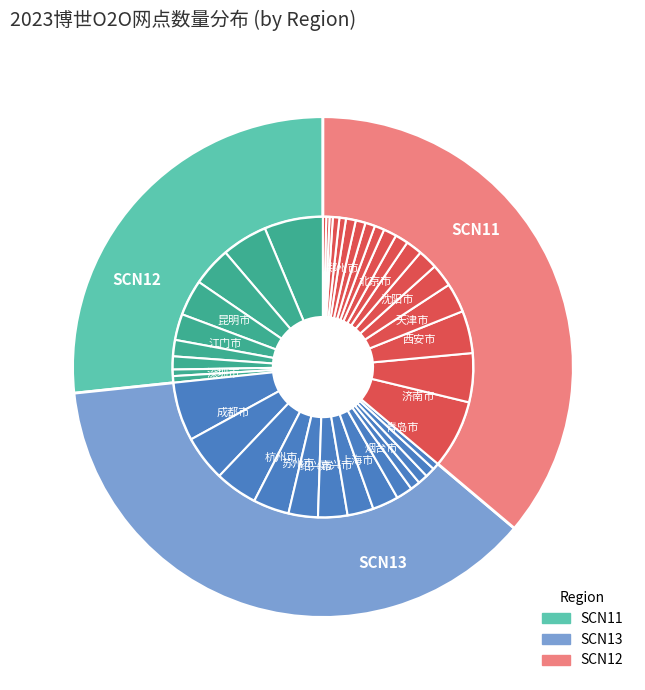

To the nearest percent, what is the average slice percentage?

2%